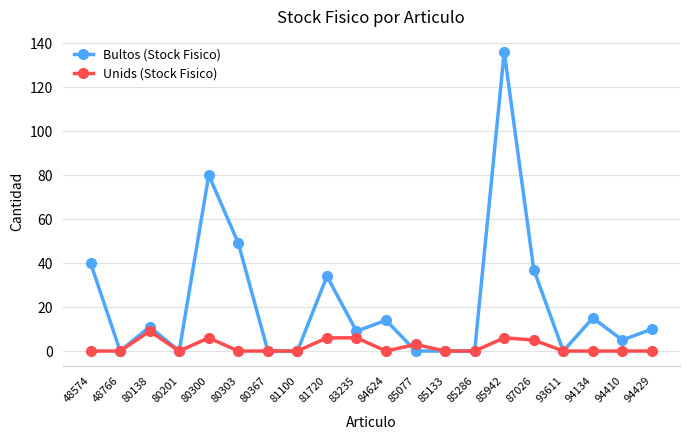

True or false: Unids (Stock Fisico) and Bultos (Stock Fisico) intersect in this chart.

True